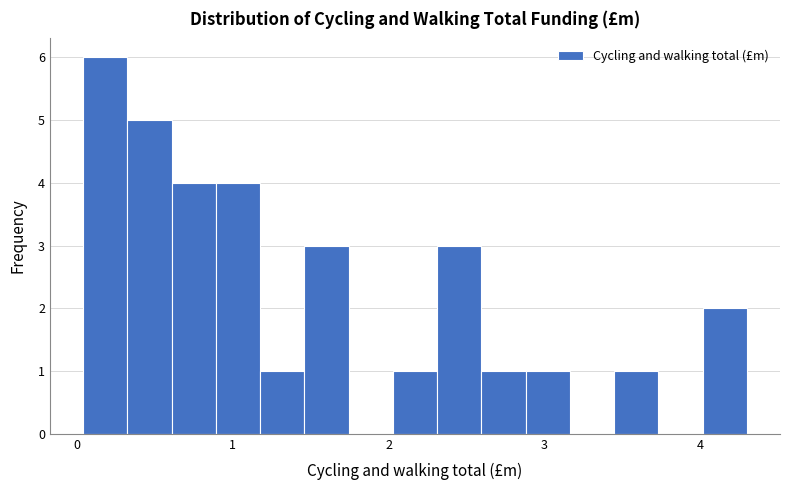

Around what value on the x-axis is the tallest bar? Give the approximate position of its centre, as read against the axis.

0.2